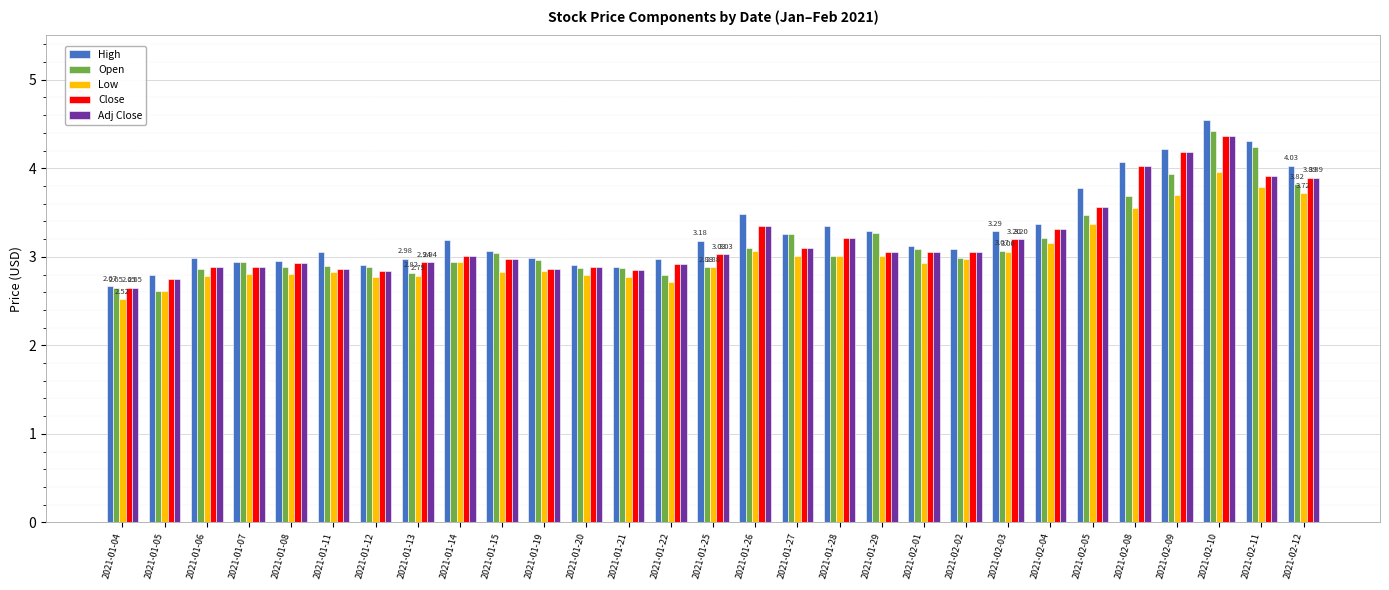

What is the sum of all Adj Close values?

92.5